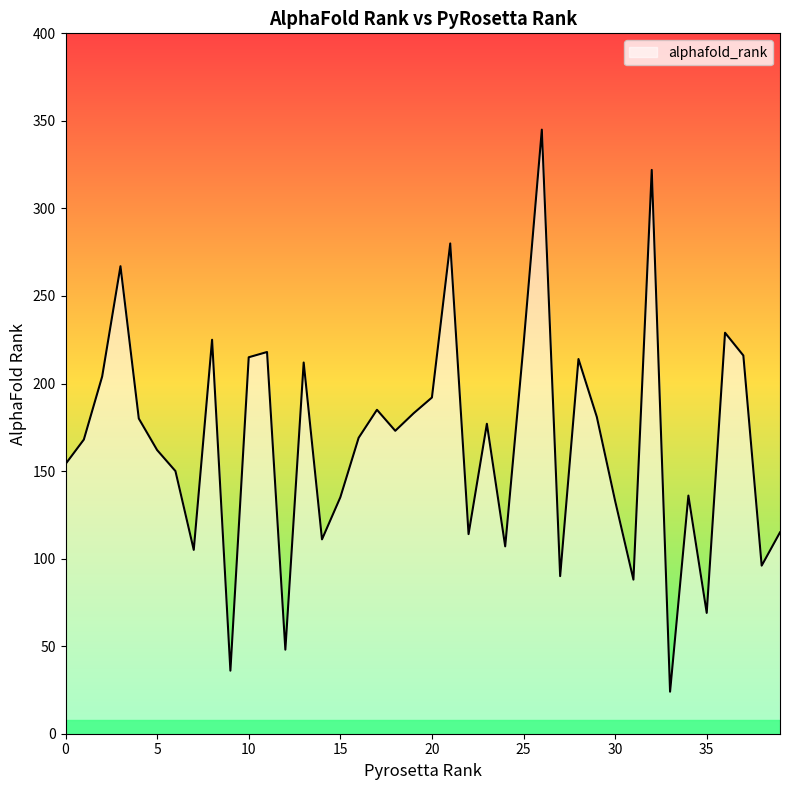

What is the maximum value shown in the chart?

345